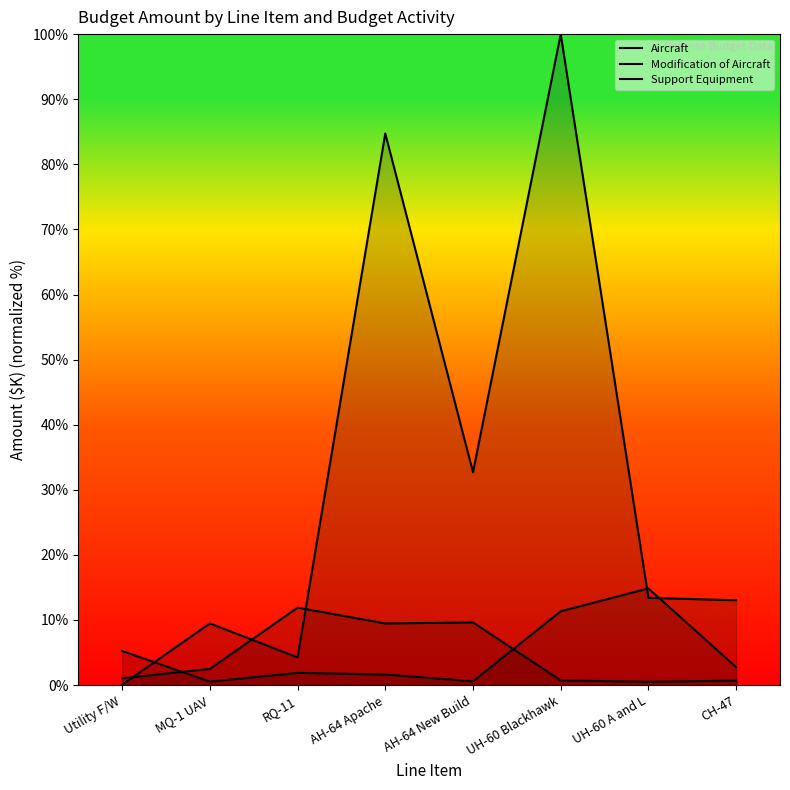

Which series ends up on top after the final intersection of Support Equipment and Modification of Aircraft?

Support Equipment